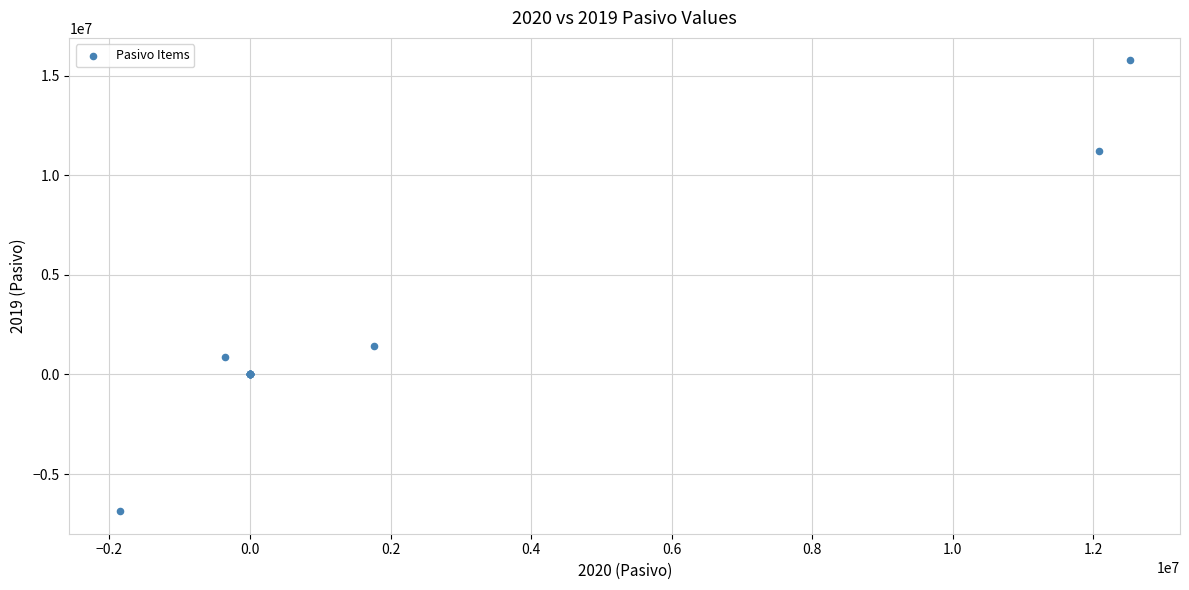

What Y value in the scatter plot is closest to 4447511?

1436977.3